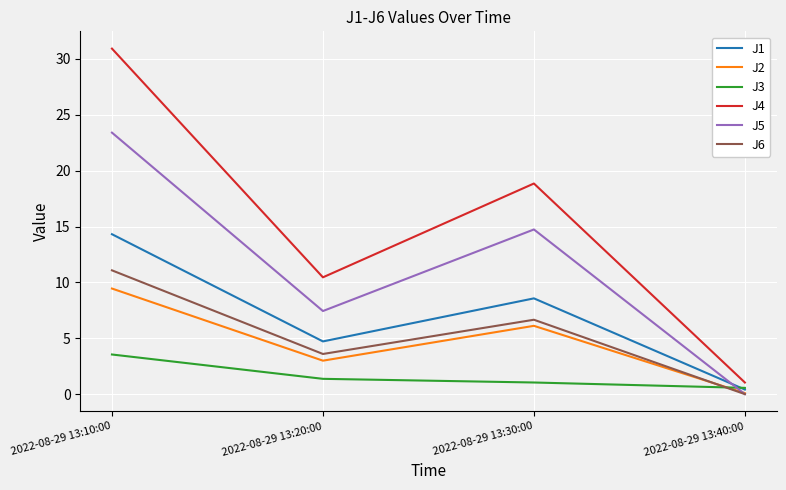

The value of J1 at 2022-08-29 13:10:00 is 7.8. True or false?

False